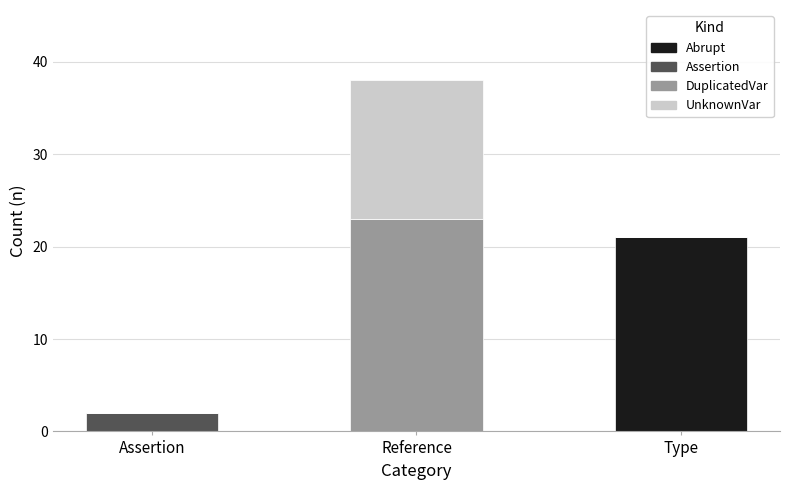

At which category is the sum across all series the highest?

Reference